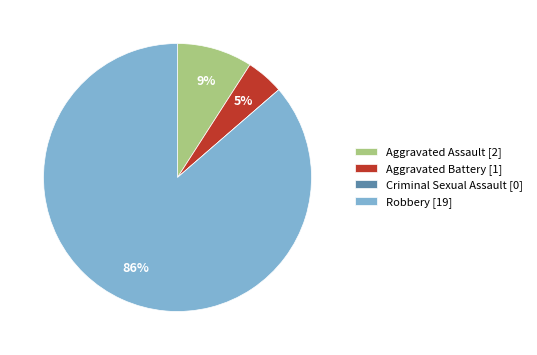

Do Aggravated Assault [2] and Robbery [19] together represent more than half of the pie?

Yes